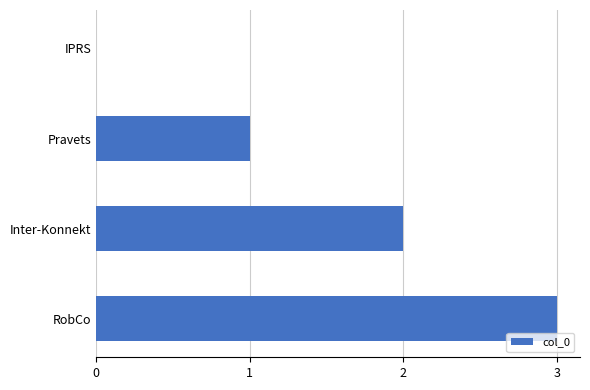

Which label corresponds to the largest value in the chart?

RobCo